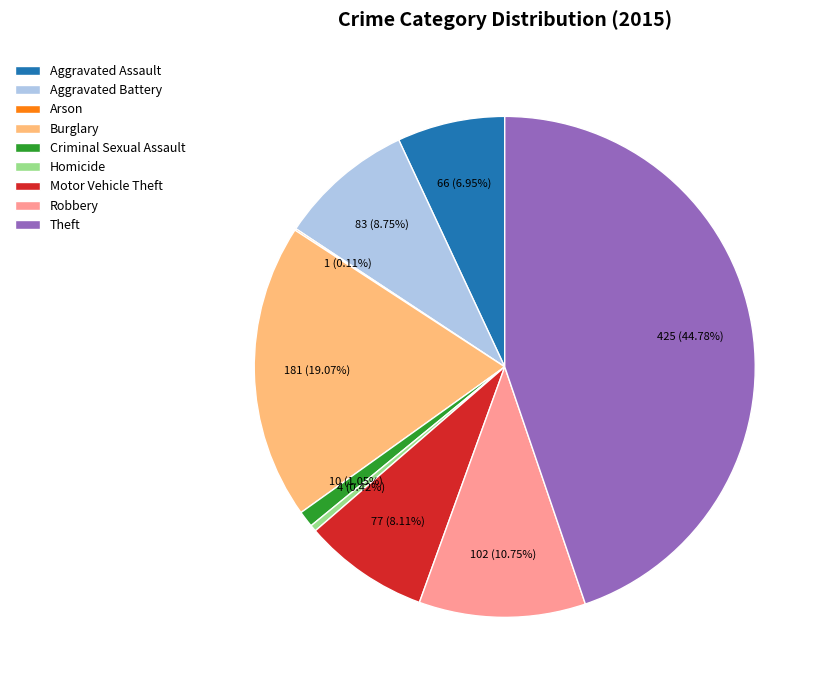

To the nearest percent, what is the combined percentage of Aggravated Battery and Theft?

54%